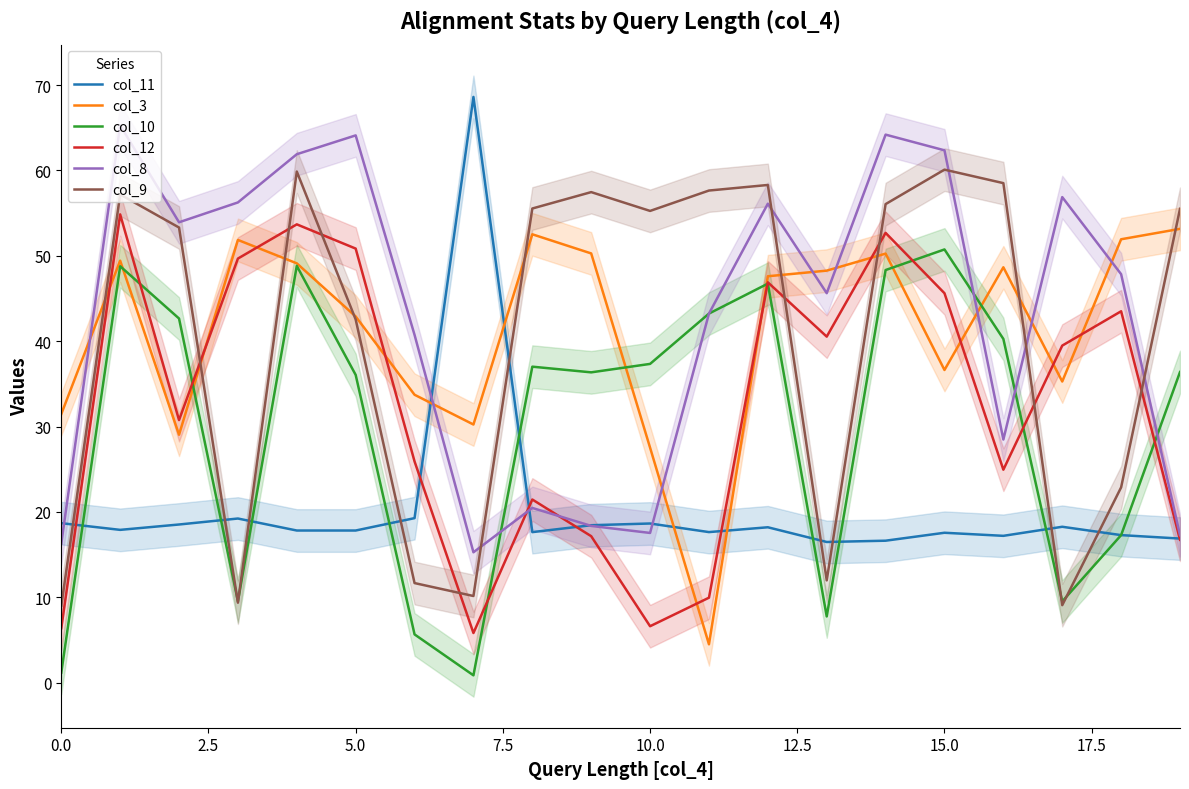

What is the lowest value of the col_8 series?

2.3